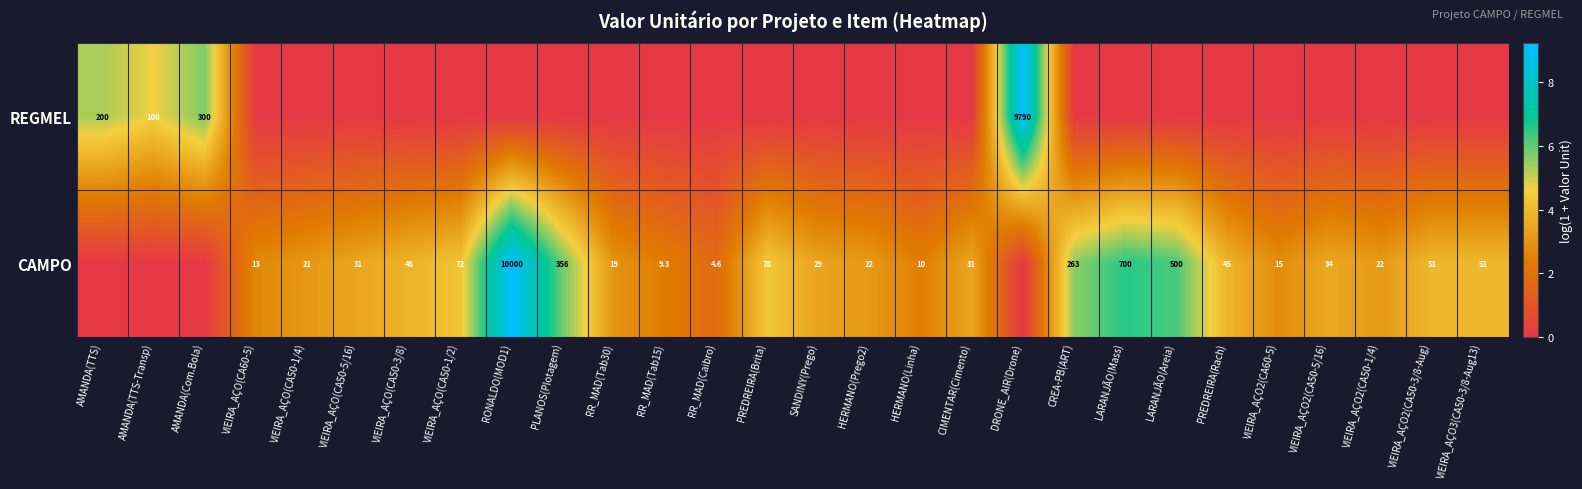

True or false: CAMPO has a value of 72.0 at VIEIRA_AÇO(CA50-1/2).

True